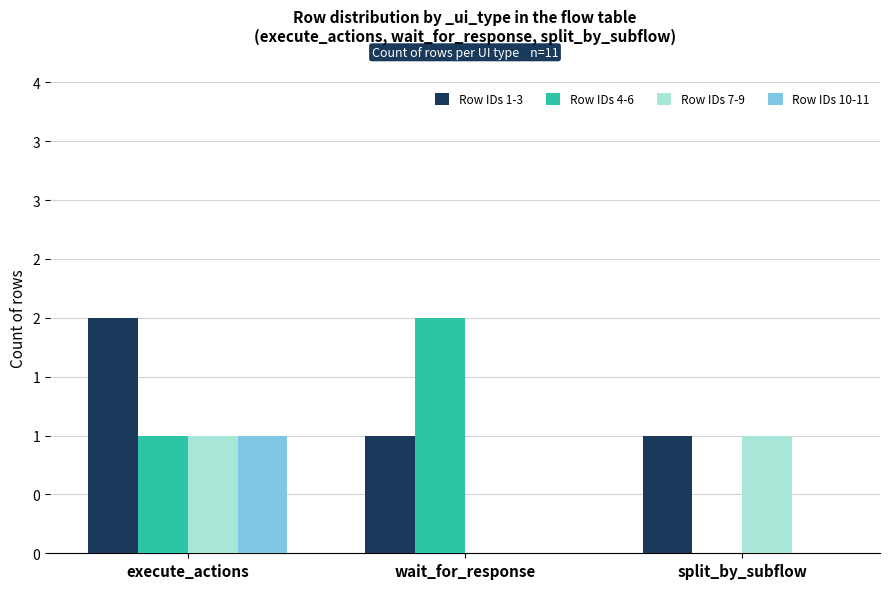

Is it true that Row IDs 7-9 equals 2 at execute_actions?

False